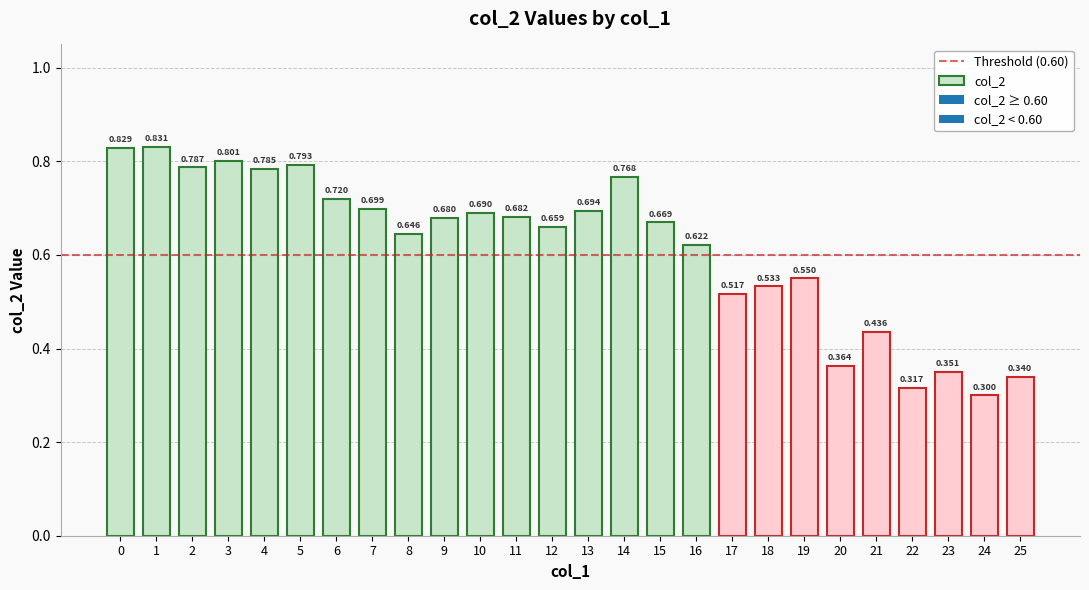

The chart shows a value of 0.6 at 16. True or false?

True